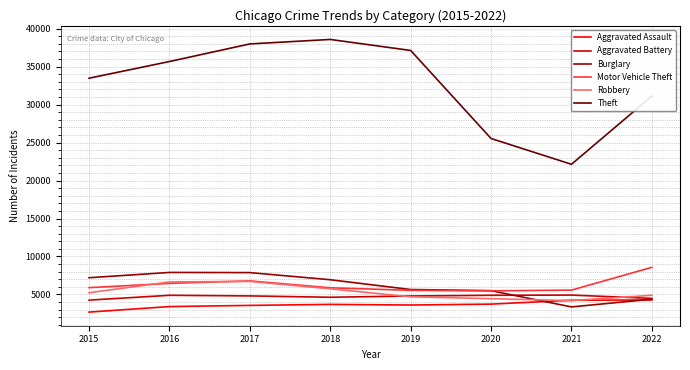

Between 2018 and 2020, which series saw the biggest shift?

Theft